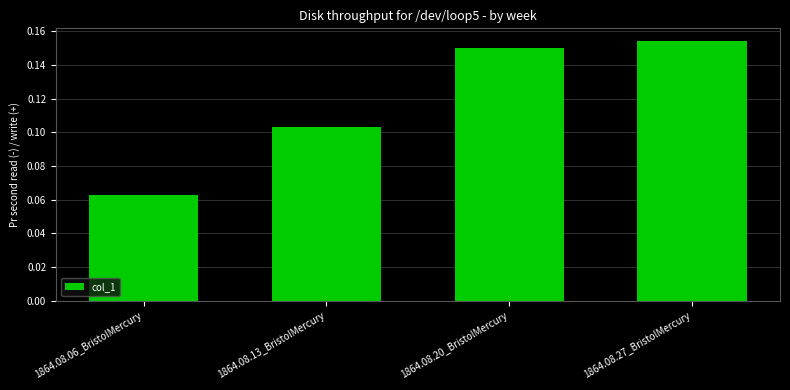

What is the sum of all values?

0.5